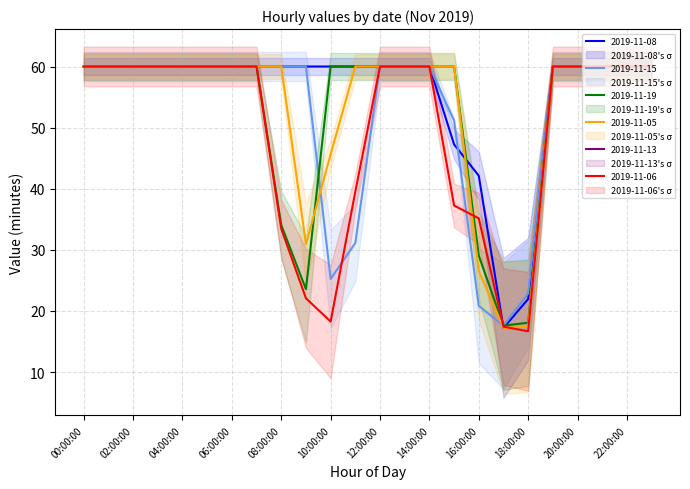

Where is the first local minimum for 2019-11-19?

09:00:00